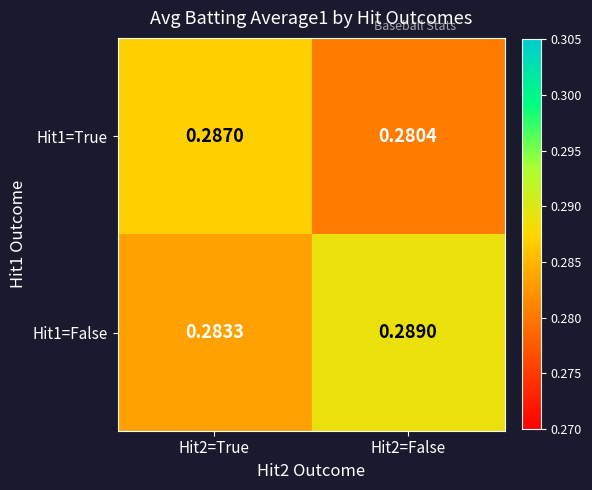

Is the value of Hit1=False at Hit2=True greater than the value of Hit1=True at Hit2=False?

Yes